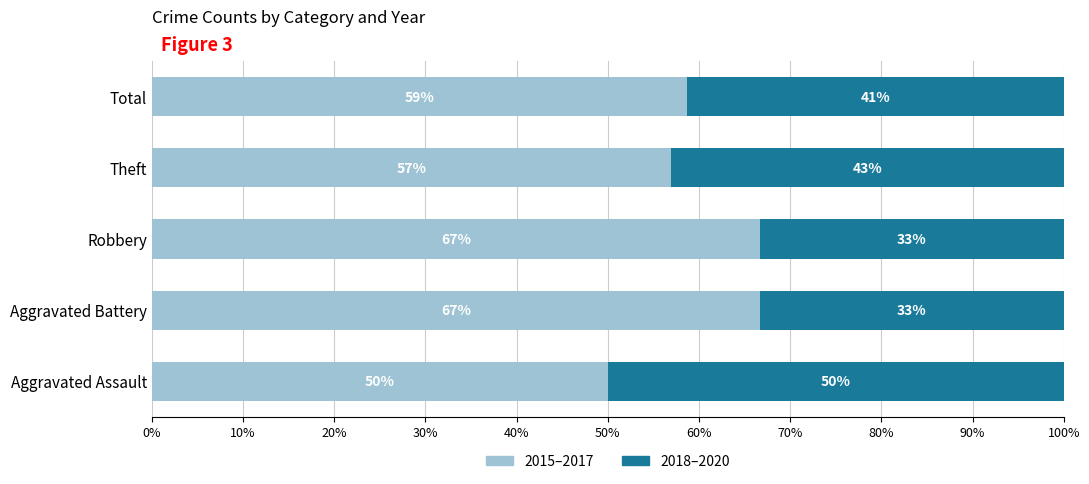

What are all the series names shown in the legend?

2015–2017, 2018–2020